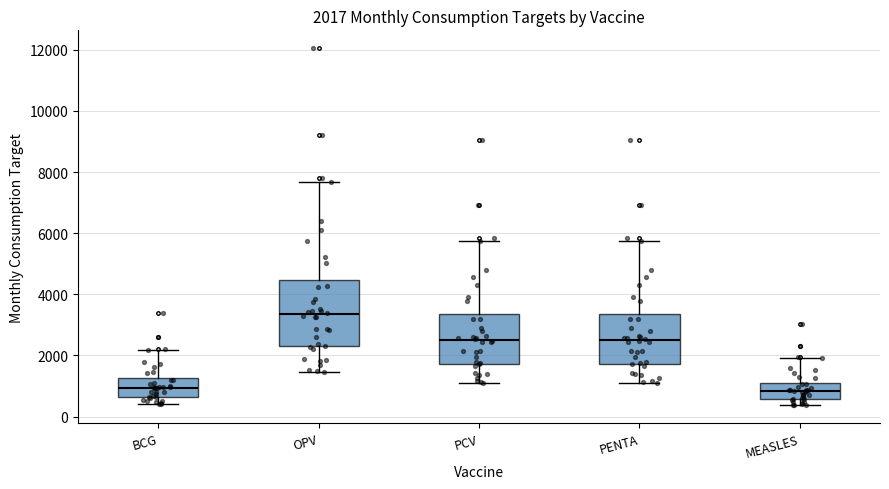

Comparing the boxes themselves (not the whiskers), which one is the tallest?

OPV